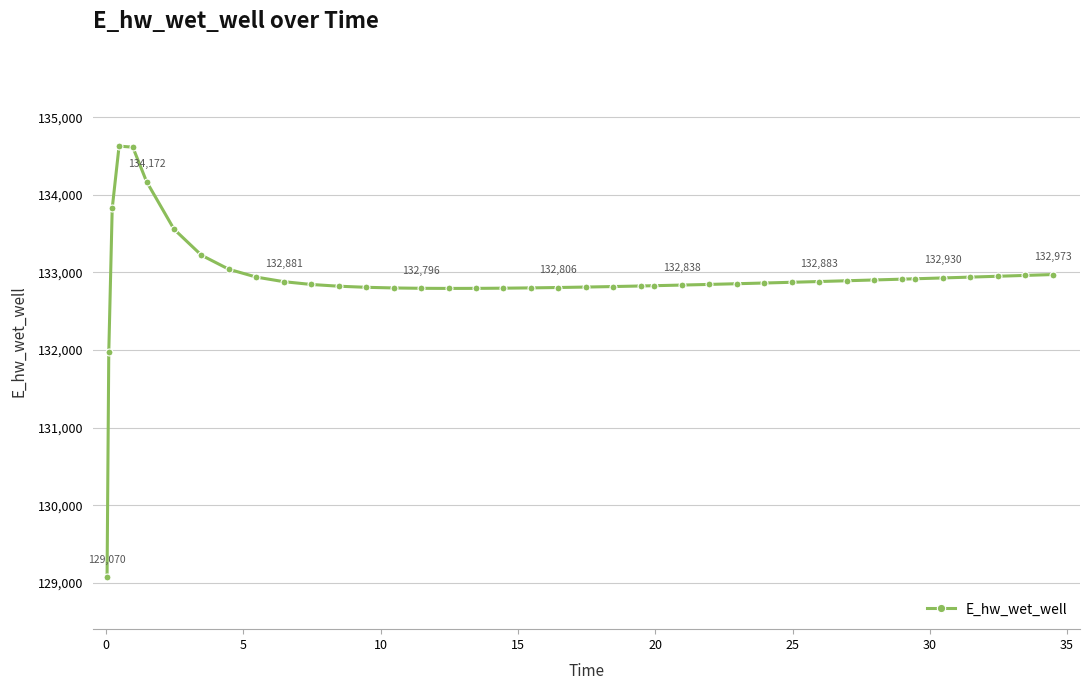

True or false: there are more than 0 points higher than both neighbors.

True